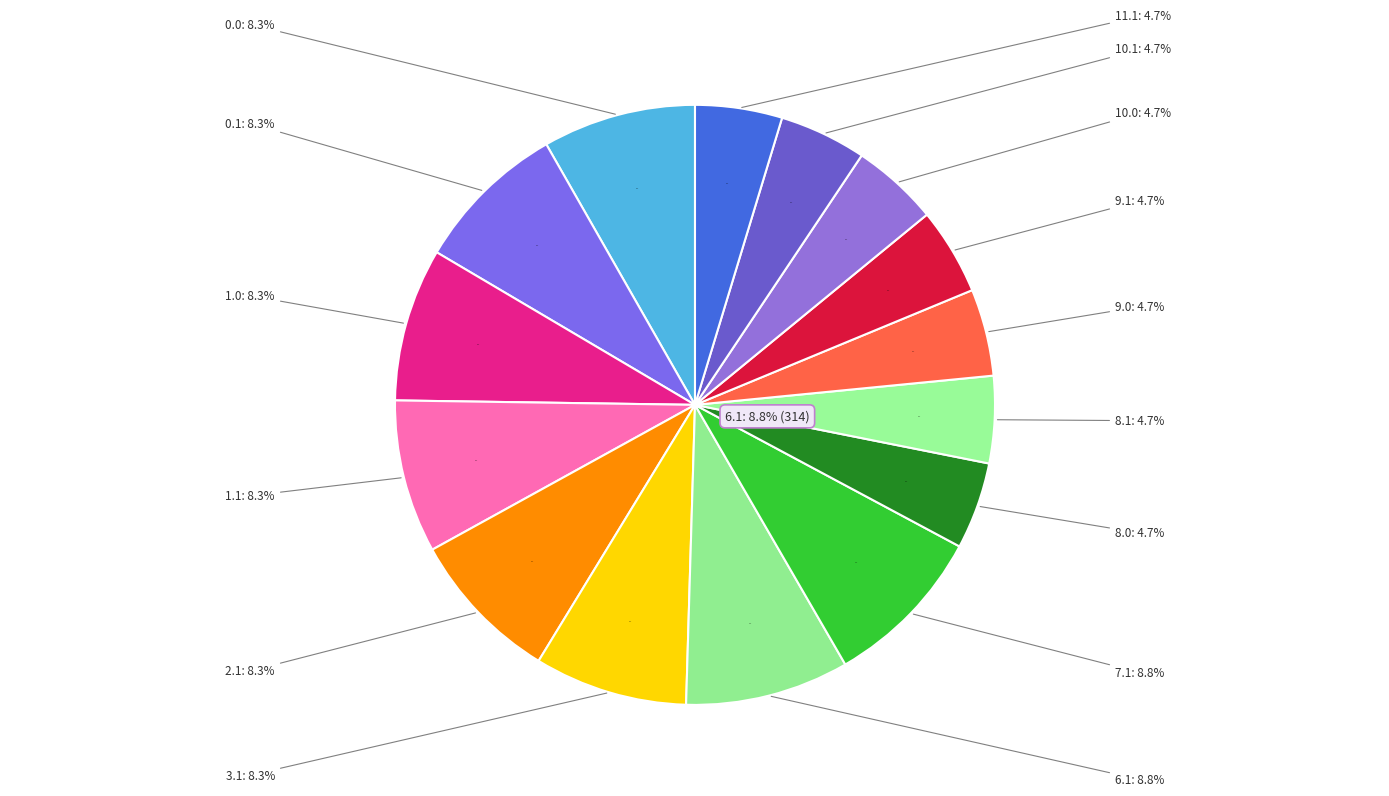

Is 7.0 the majority of the pie?

No